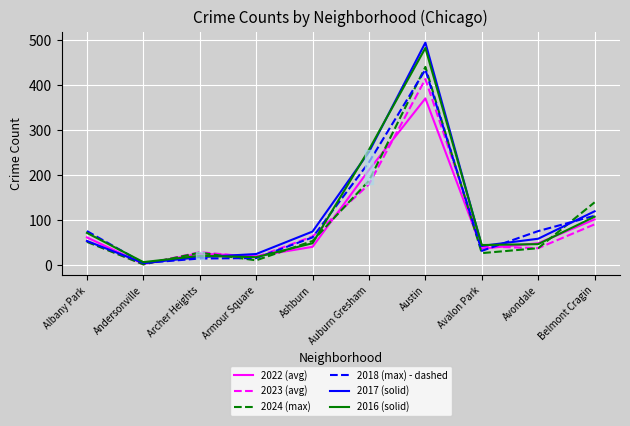

Reading left to right, transcribe all the data shown in this chart.

2022 (avg): 62	3	26	20	41	212	371	37	49	102
2023 (avg): 53	2	29	18	64	180	414	42	38	91
2024 (max): 52	2	28	11	54	188	441	27	38	140
2018 (max) - dashed: 76	5	15	16	62	229	435	32	76	110
2017 (solid): 54	5	18	25	75	252	495	43	59	120
2016 (solid): 72	7	21	18	49	257	483	45	47	108